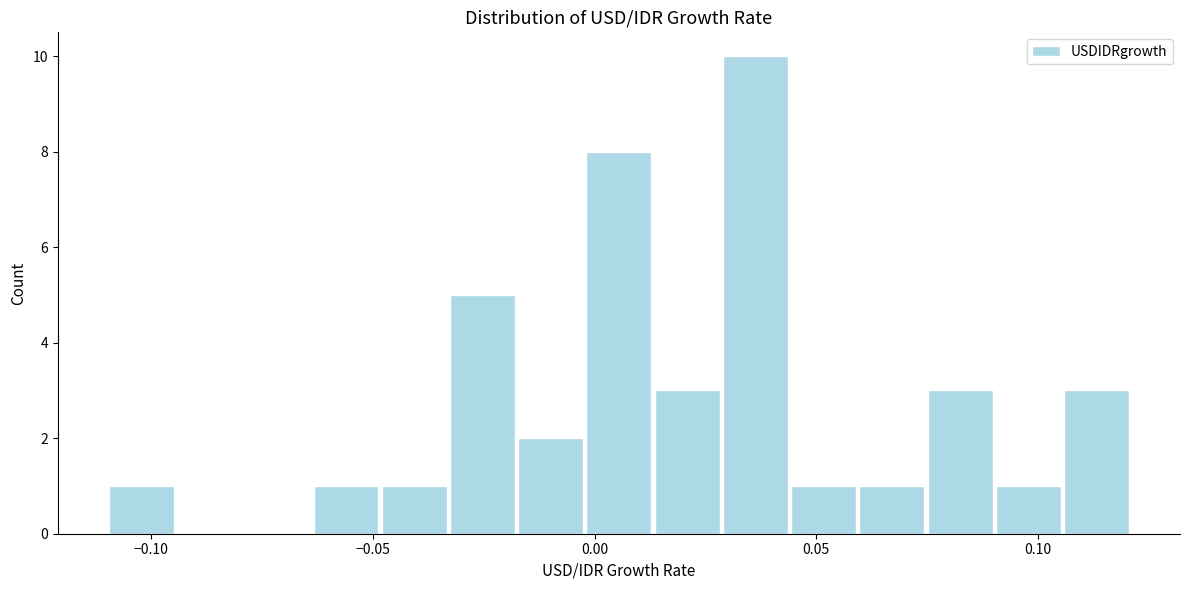

Around what value on the x-axis is the tallest bar? Give the approximate position of its centre, as read against the axis.

0.035